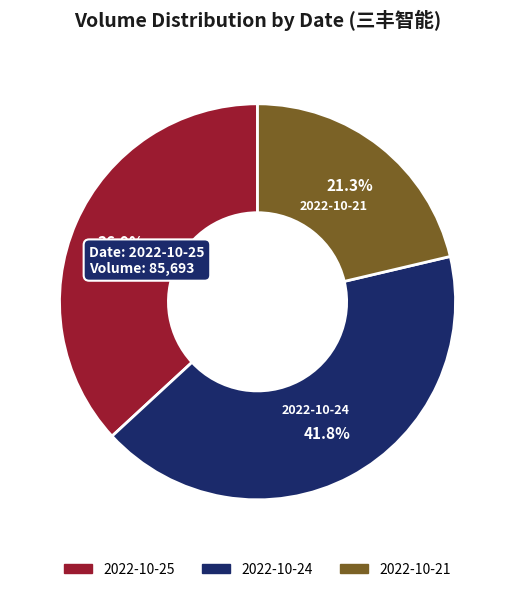

Is it true that 2022-10-25 is 29% of the pie?

False